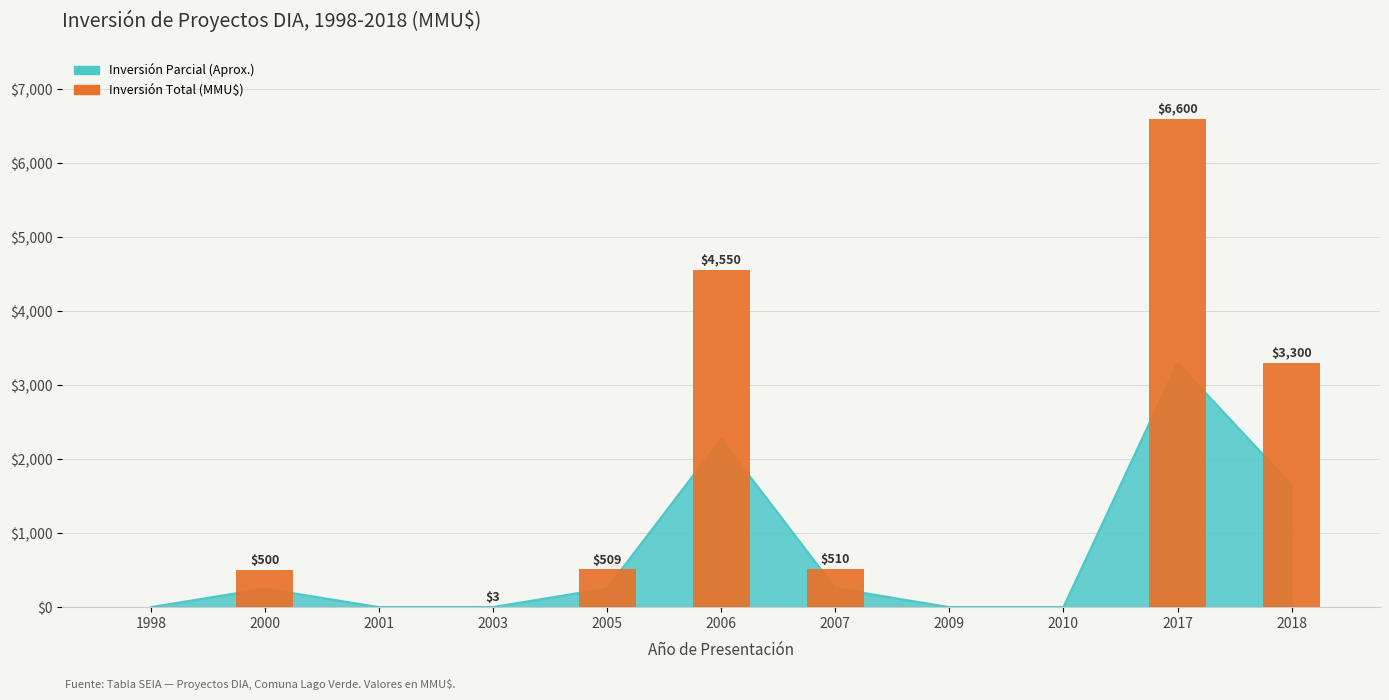

What is the difference between the second highest and minimum values?

4550